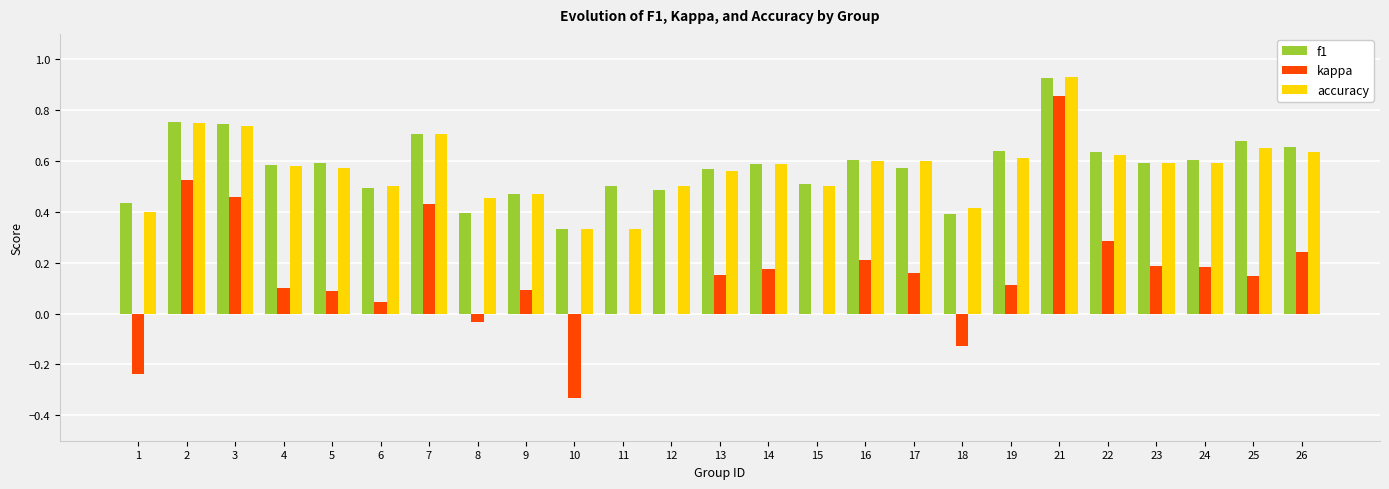

At which category is the sum across all series the highest?

21